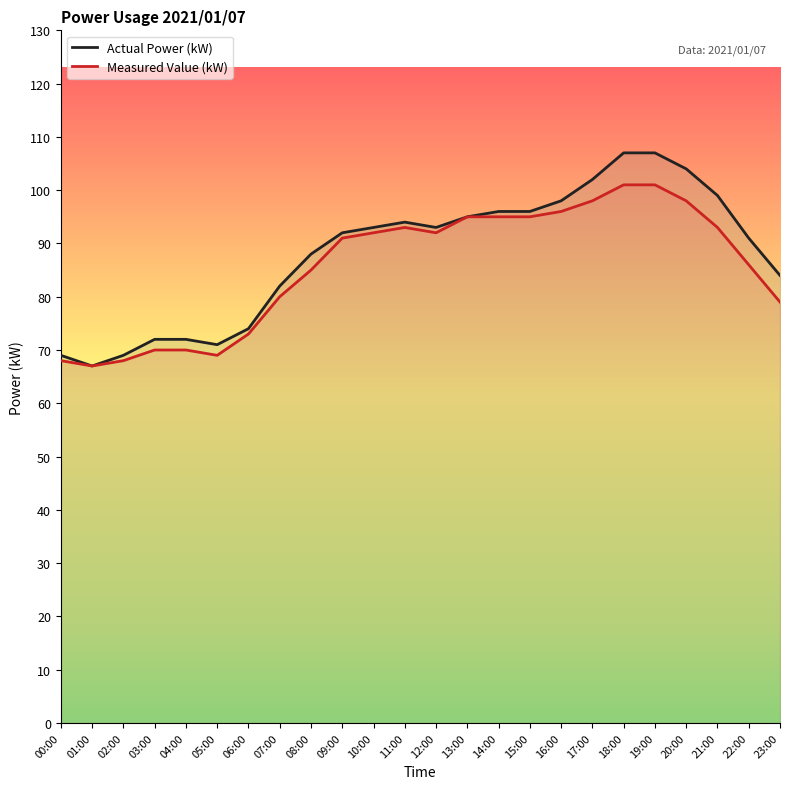

True or false: Actual Power (kW) and Measured Value (kW) intersect in this chart.

False